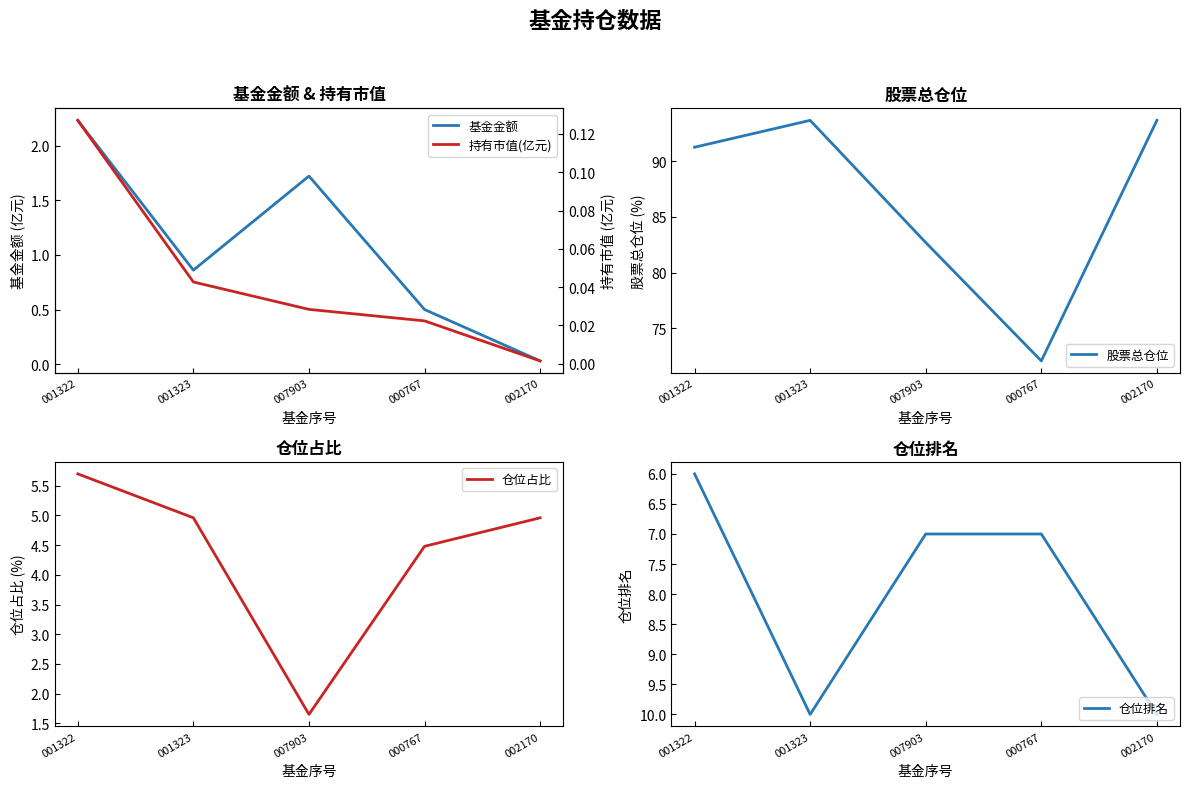

The value of 股票总仓位 at 001322 is 20.0. True or false?

False